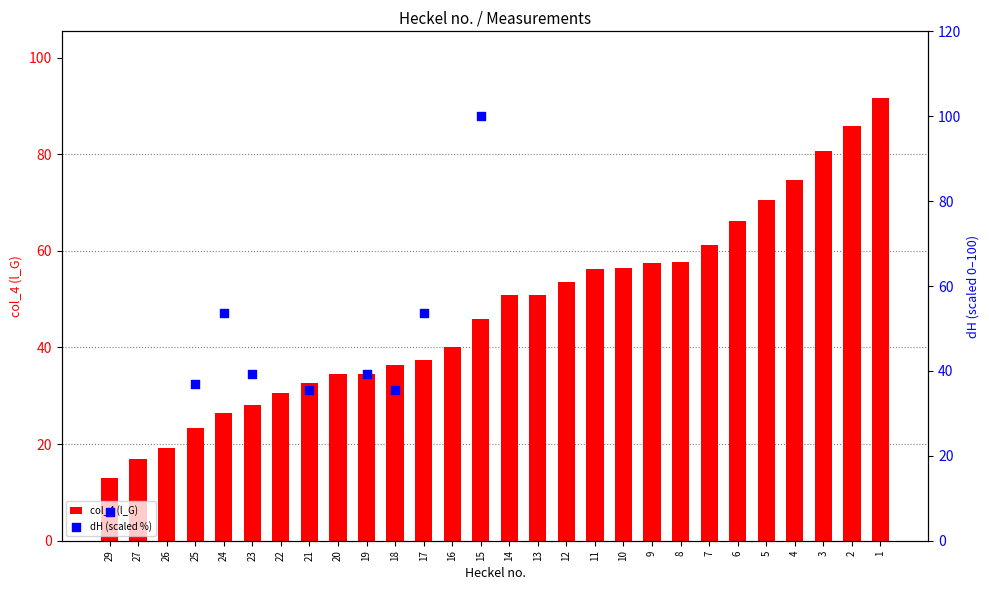

Which series has the widest spread of Y values?

dH (scaled %)